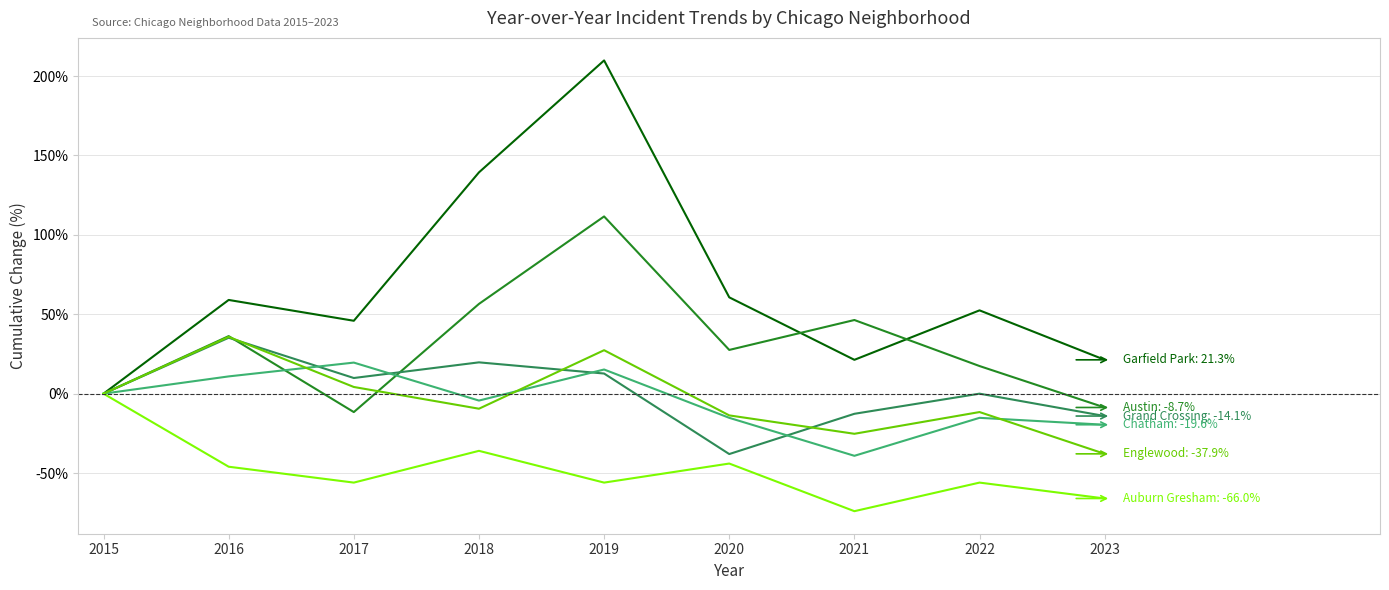

What is the total value across all series at 2022?

-12.9